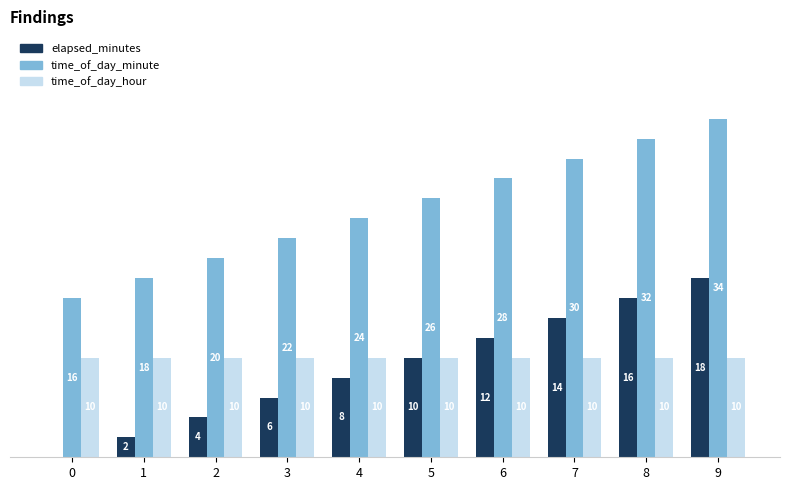

Which series has the largest total across all categories?

time_of_day_minute